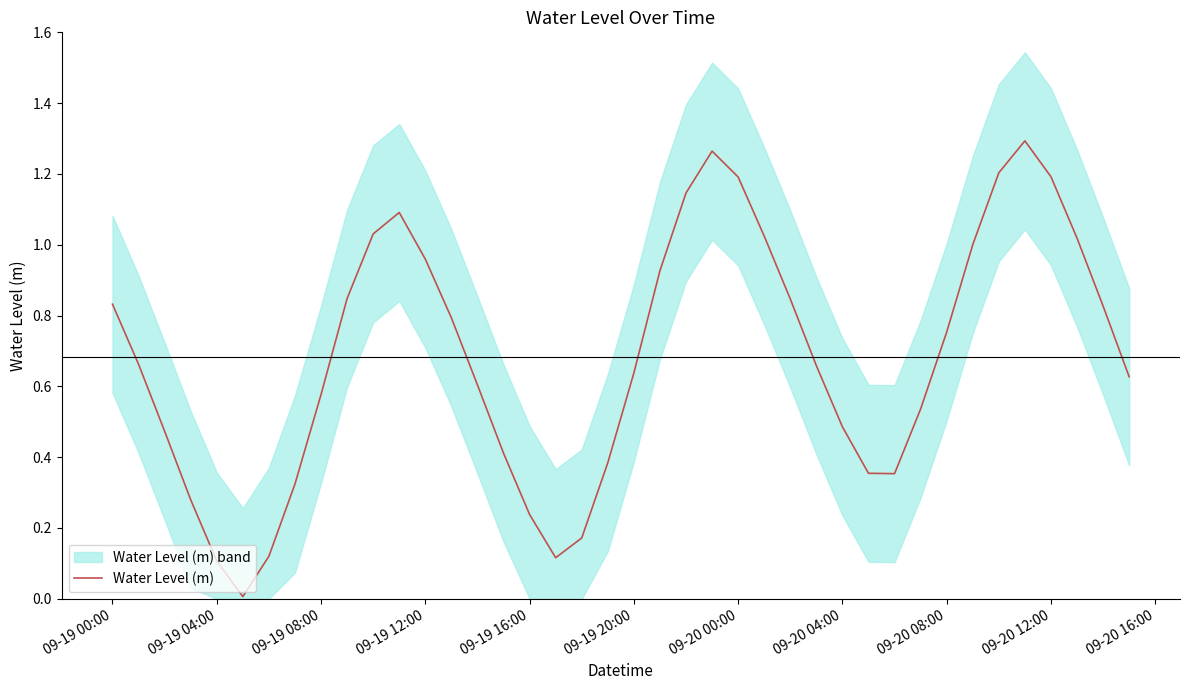

True or false: the data has more than 0 interior local peaks.

True